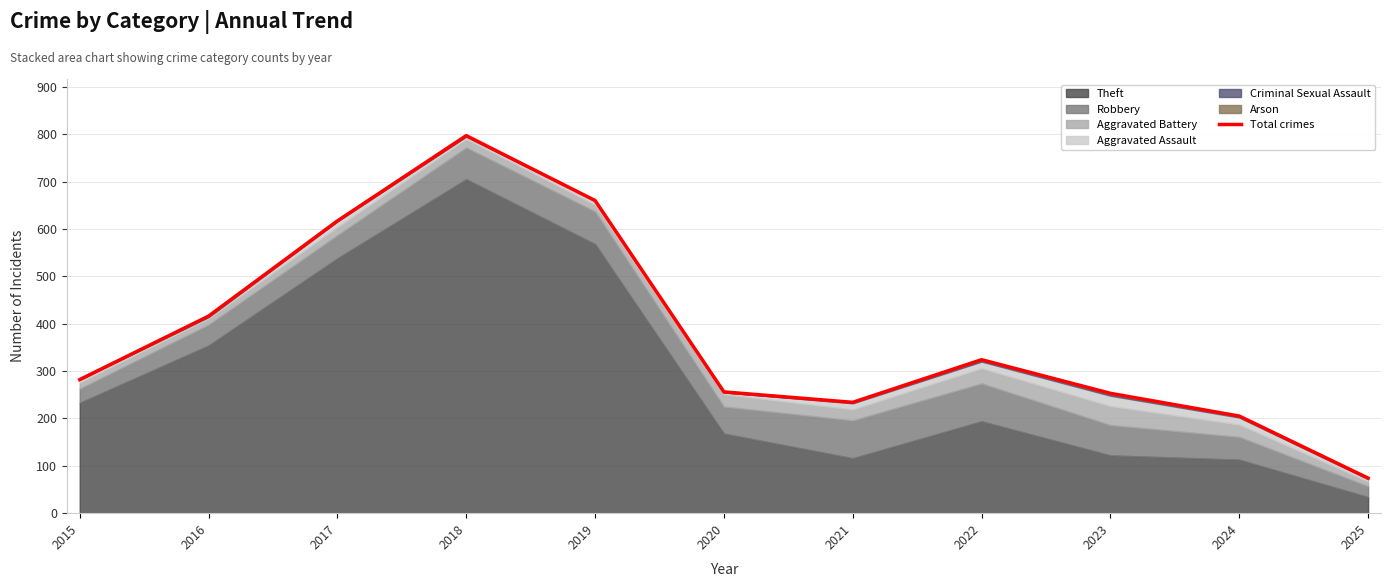

What is the difference between the maximum and minimum values?

723